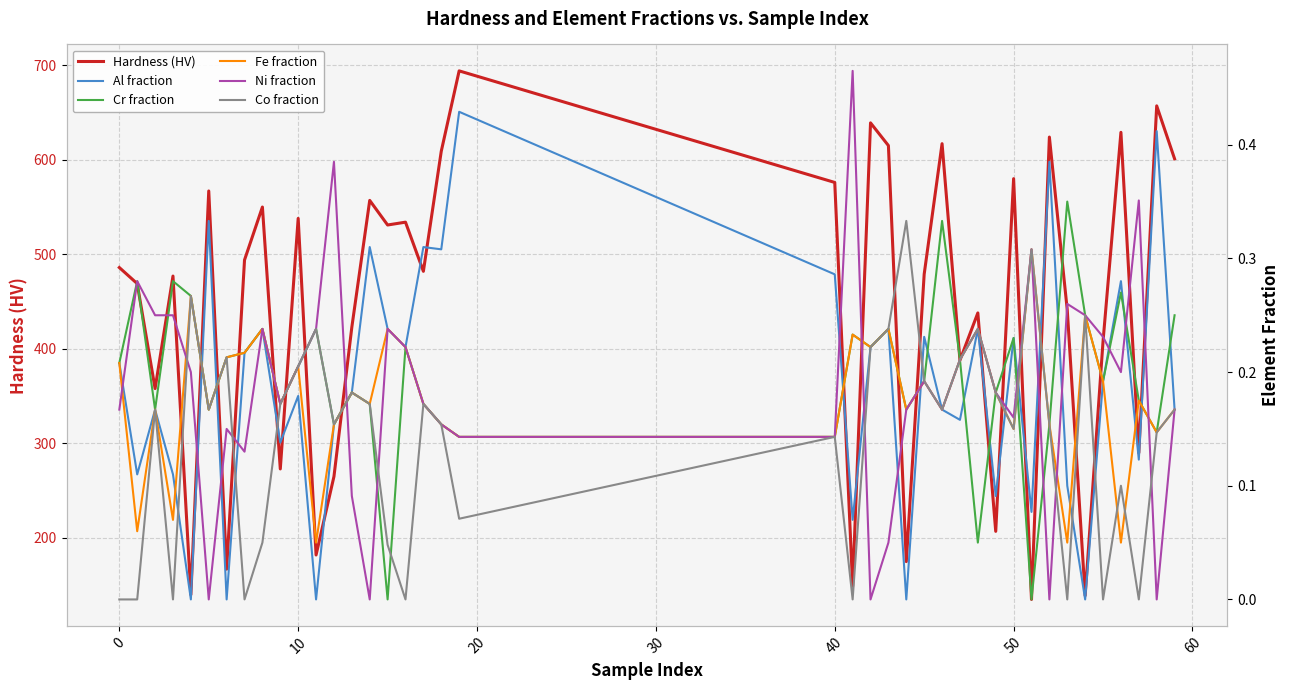

True or false: Hardness (HV) and Fe fraction cross at least once.

False